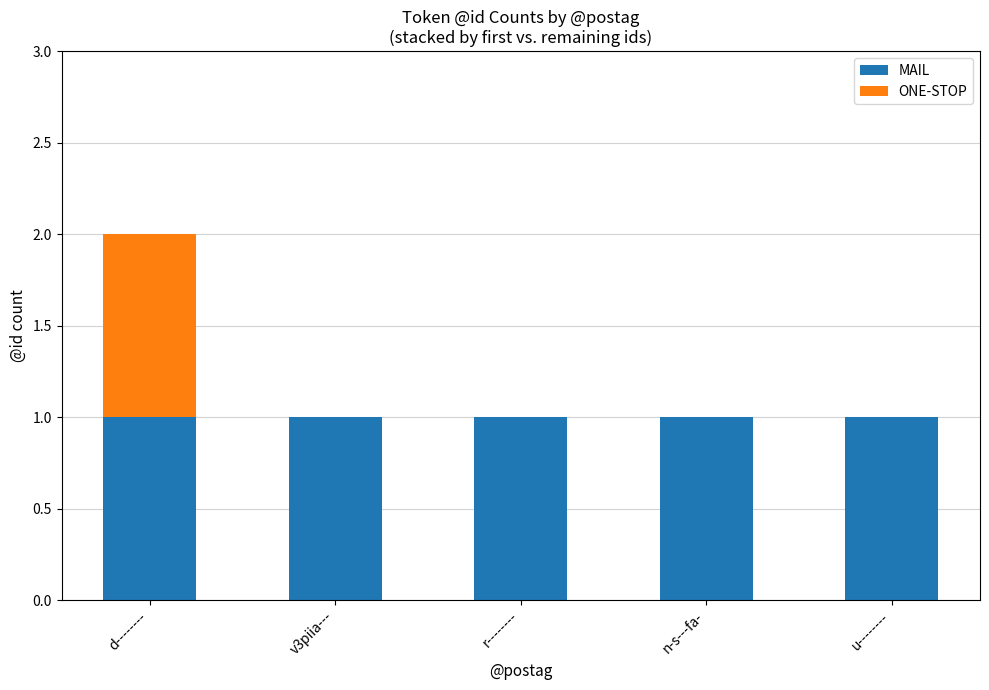

The MAIL series shows 0 at d--------. True or false?

False